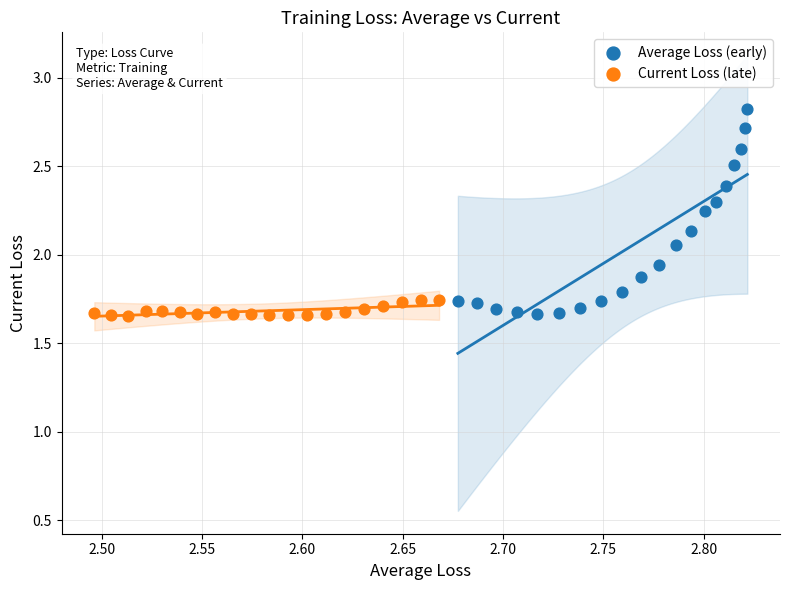

What are all the series names shown in the legend?

Average Loss (early), Current Loss (late)